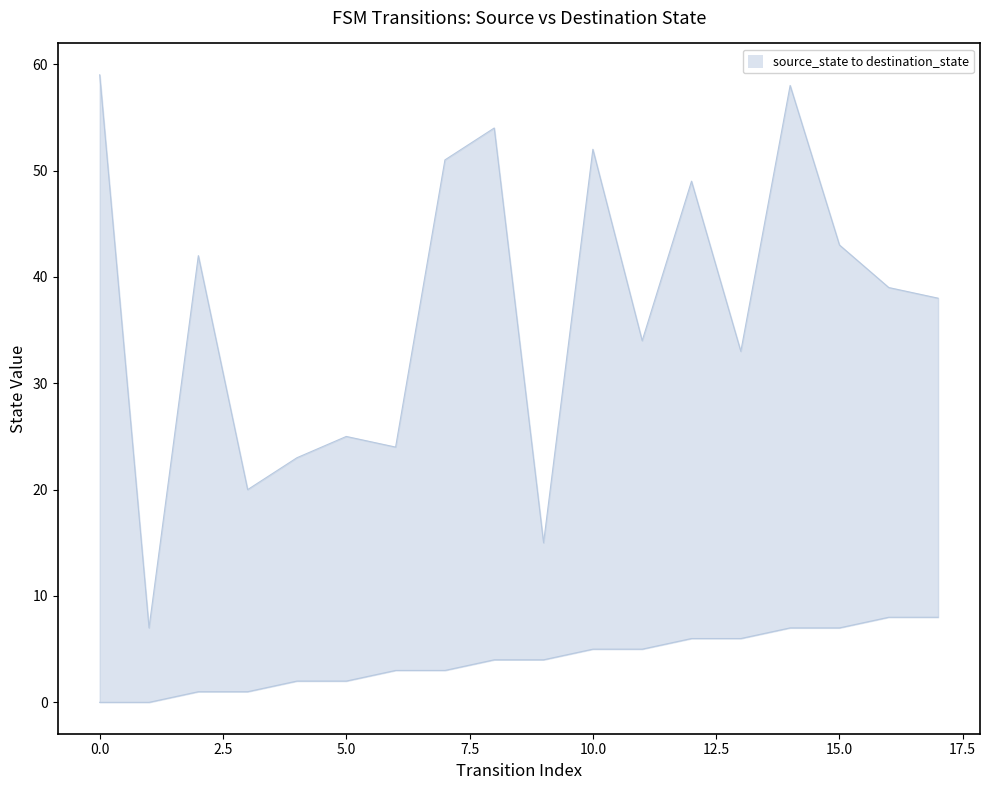

True or false: destination_state and source_state intersect in this chart.

False